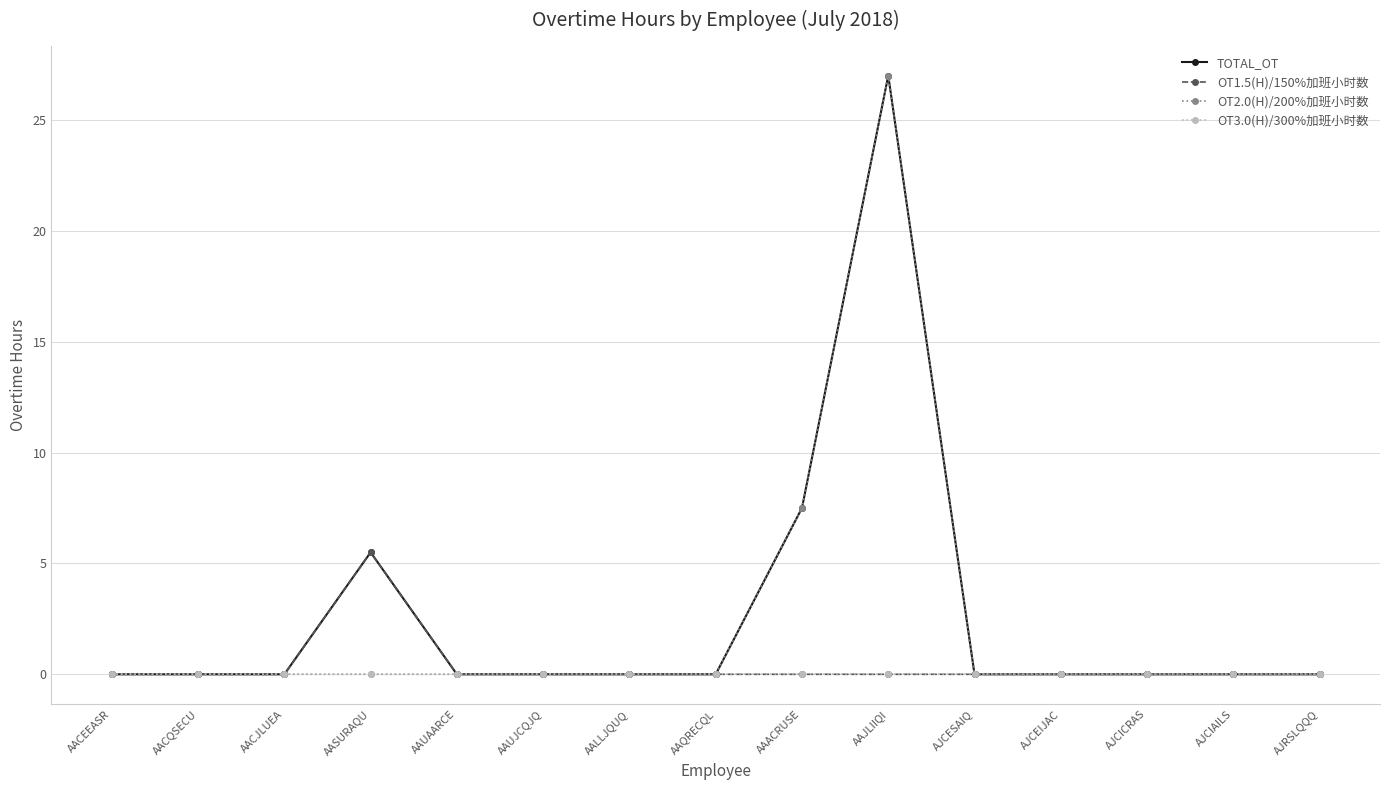

The value of OT2.0(H)/200%加班小时数 at AJRSLQQQ is 0.0. True or false?

True